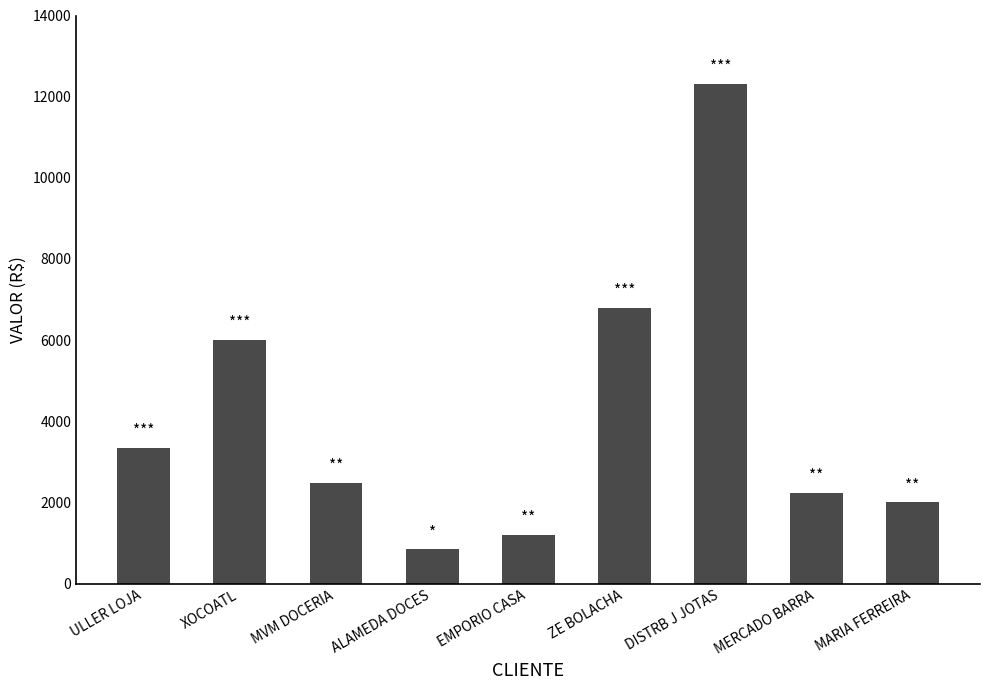

What is the label of the 1st bar from the left?

ULLER LOJA